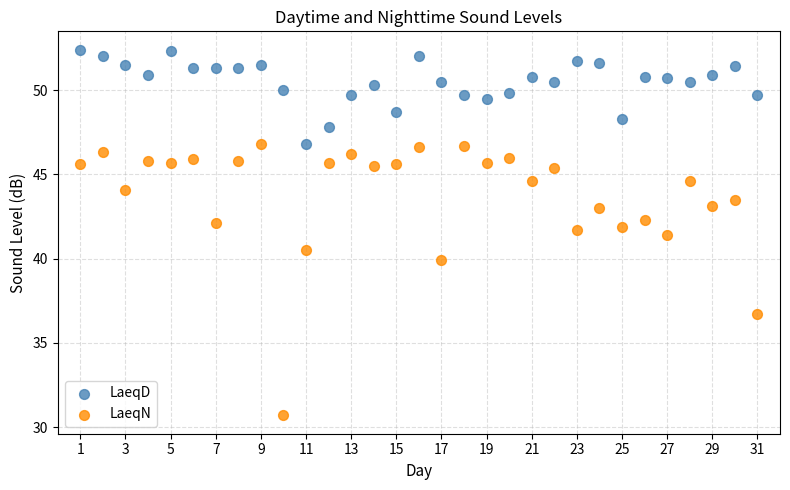

Which series has the largest Y range (max minus min)?

LaeqN